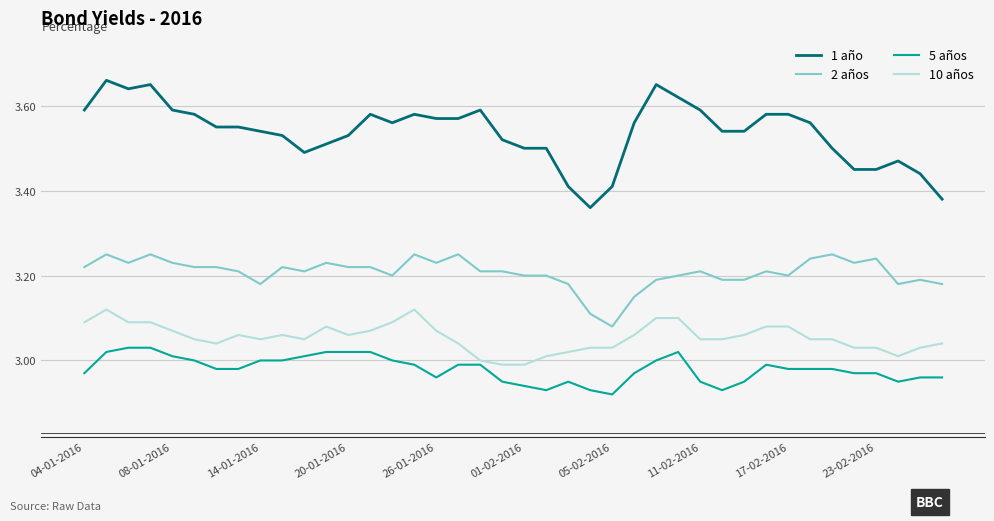

True or false: 10 años and 2 años intersect in this chart.

False